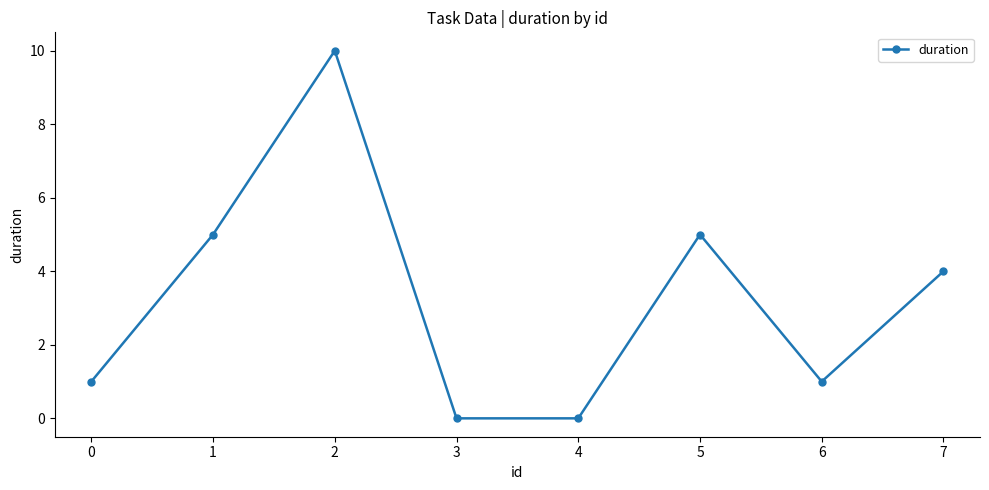

How many data points are less than 4?

4